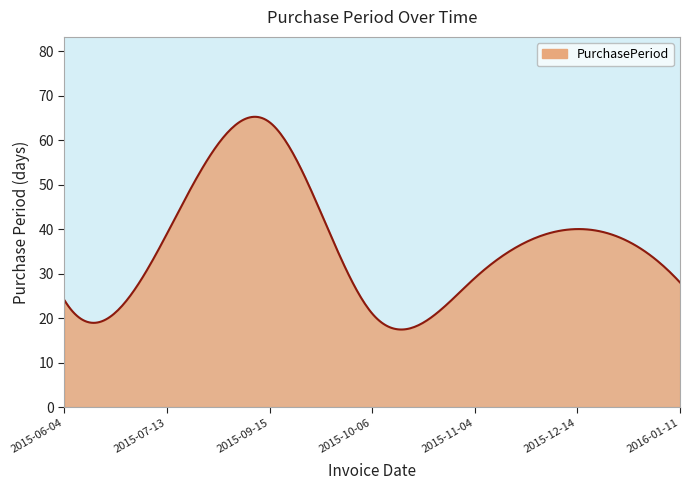

True or false: the data has more than 1 interior local peaks.

True